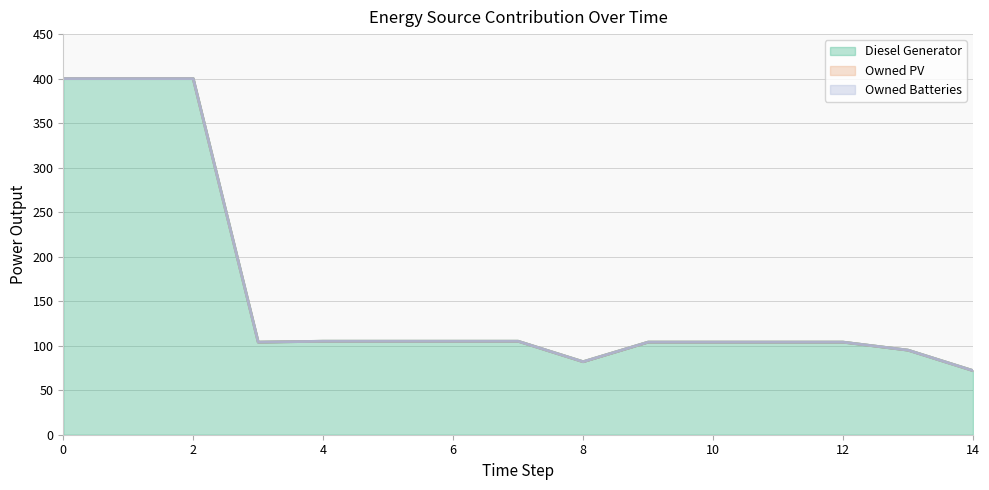

True or false: Diesel Generator and Owned Batteries cross at least once.

False